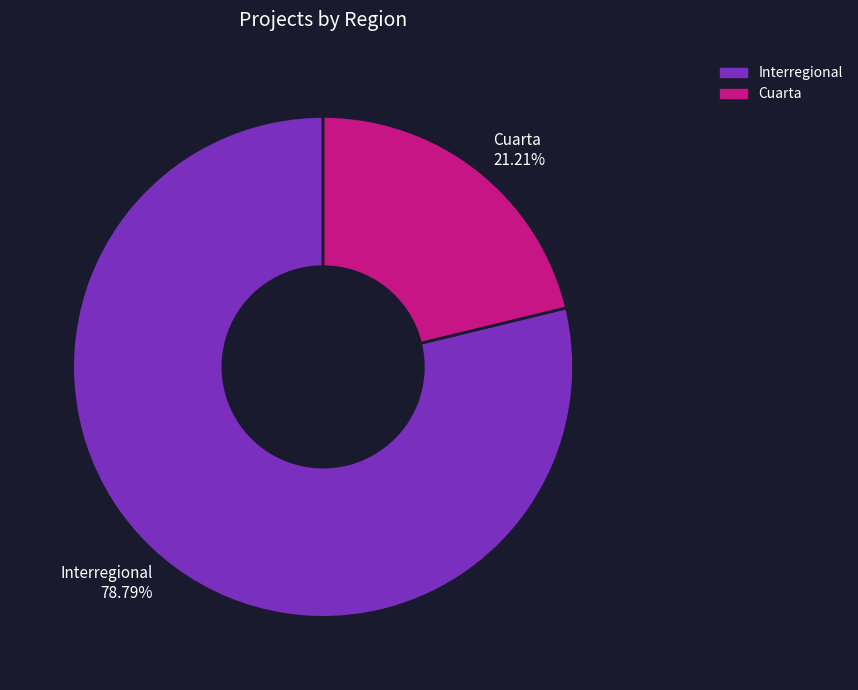

Rank the categories by value from highest to lowest.

Interregional 78.79%, Cuarta 21.21%